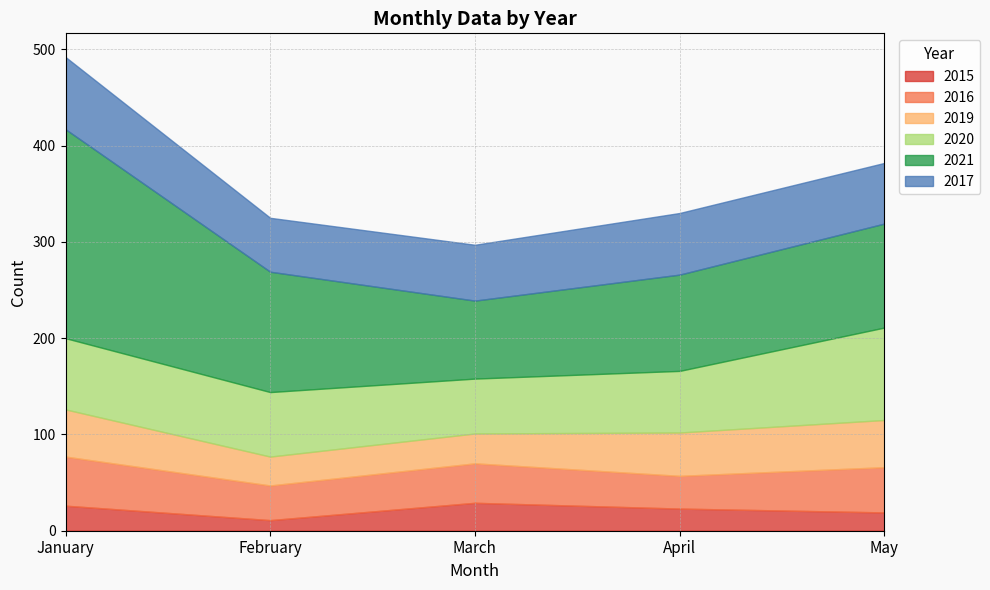

What is the minimum value for 2020?

57